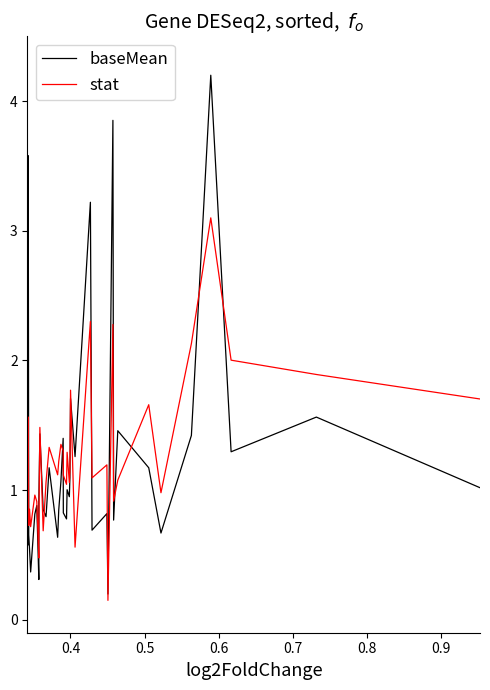

List the series in order of their peak value, highest first.

baseMean, stat